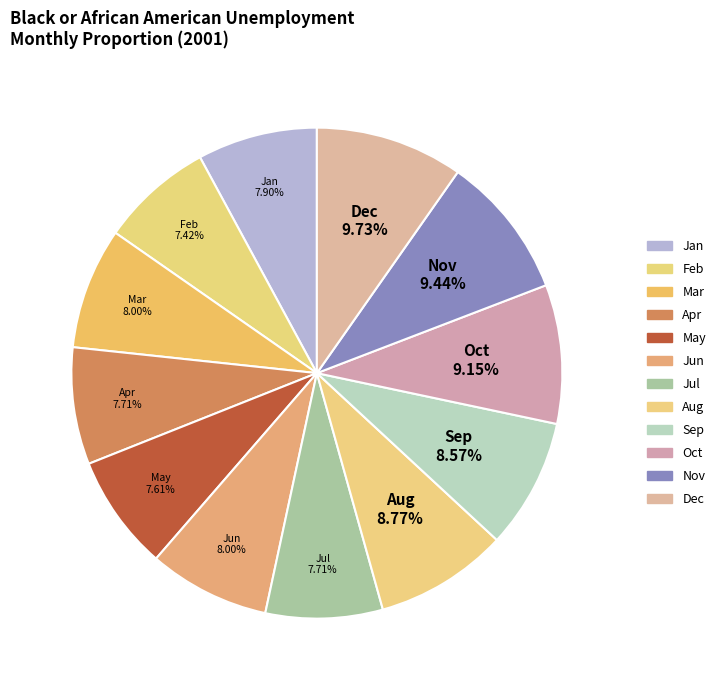

How many slices are in this pie chart?

12